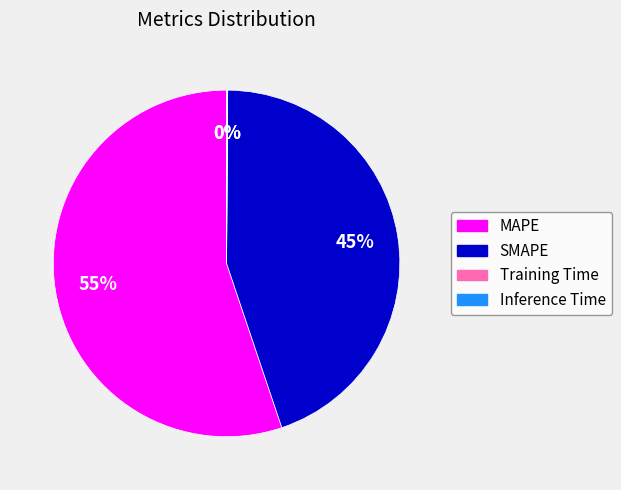

What percentage is the SMAPE slice, to the nearest percent?

45%